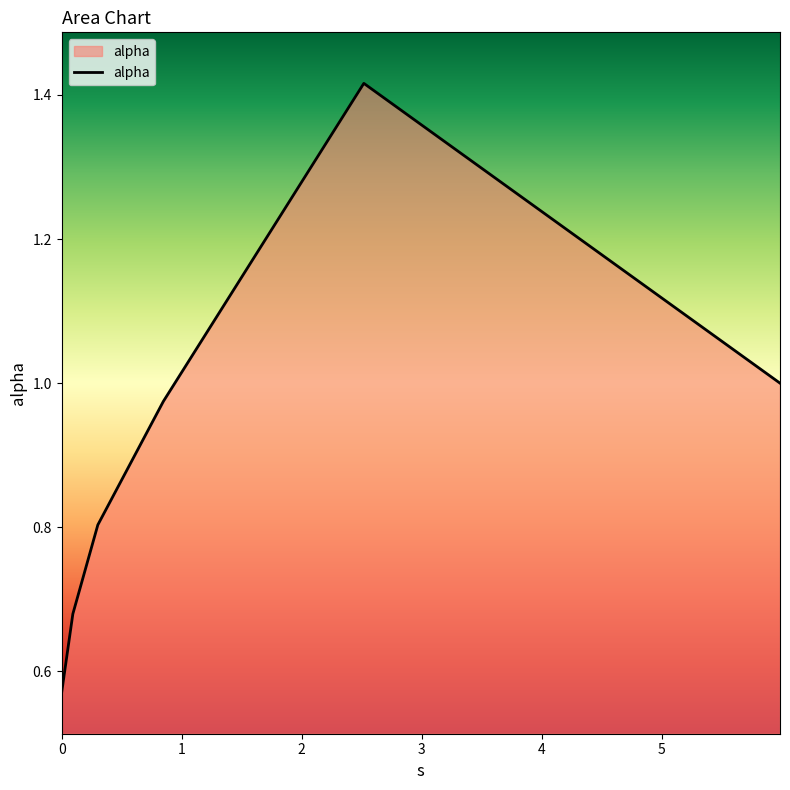

True or false: there are more than 2 points higher than both neighbors.

False